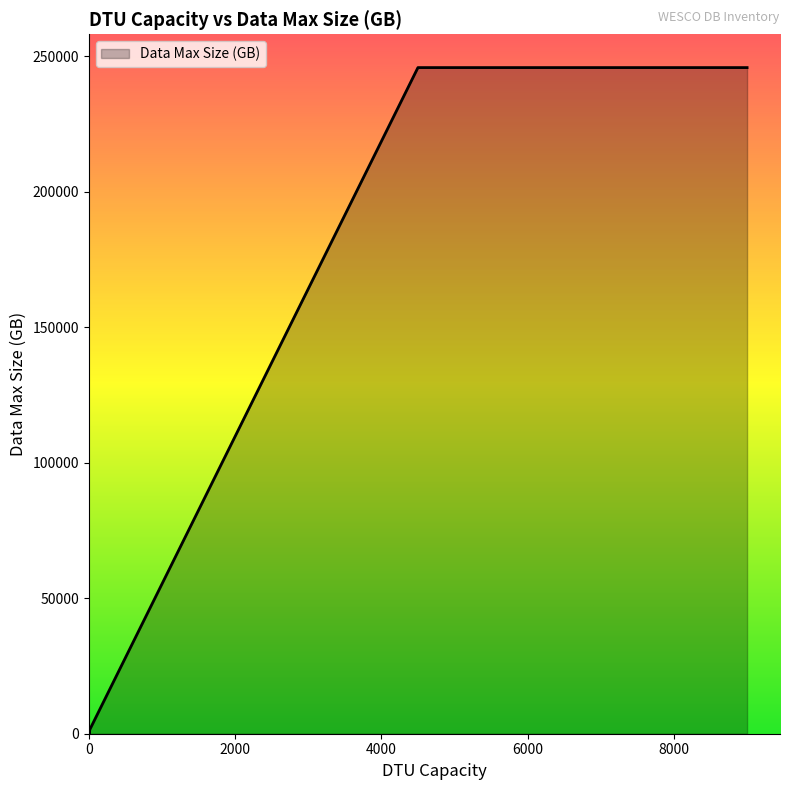

What is the label of the 18th point from the right?

2